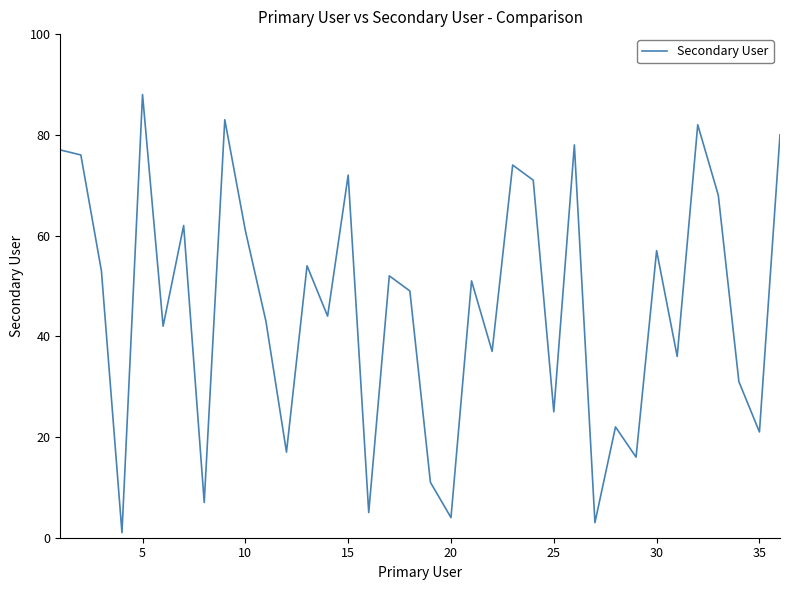

What is the maximum value shown in the chart?

88